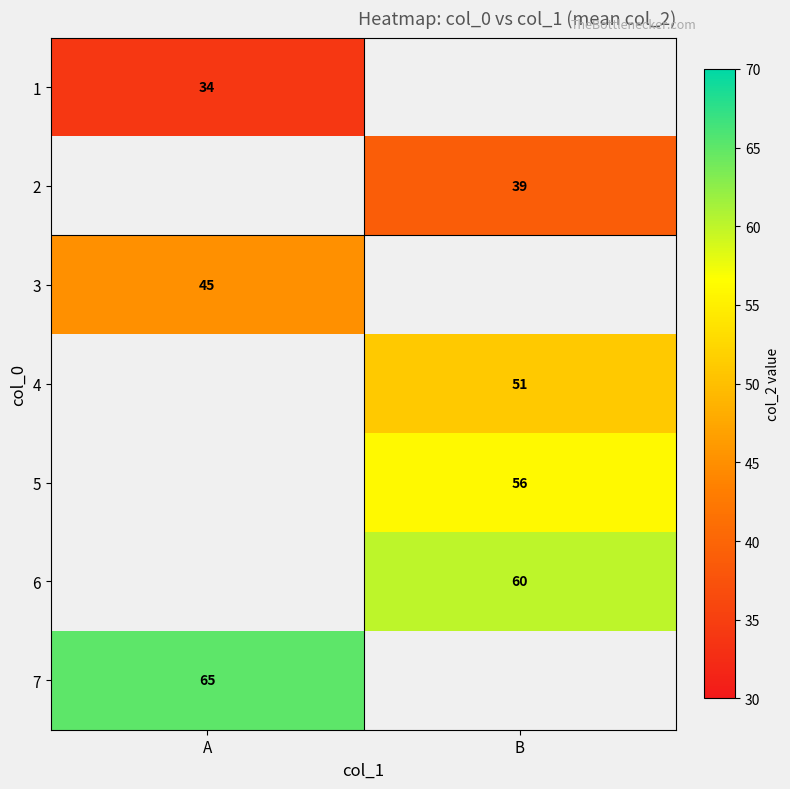

The 4 series shows 12 at B. True or false?

False